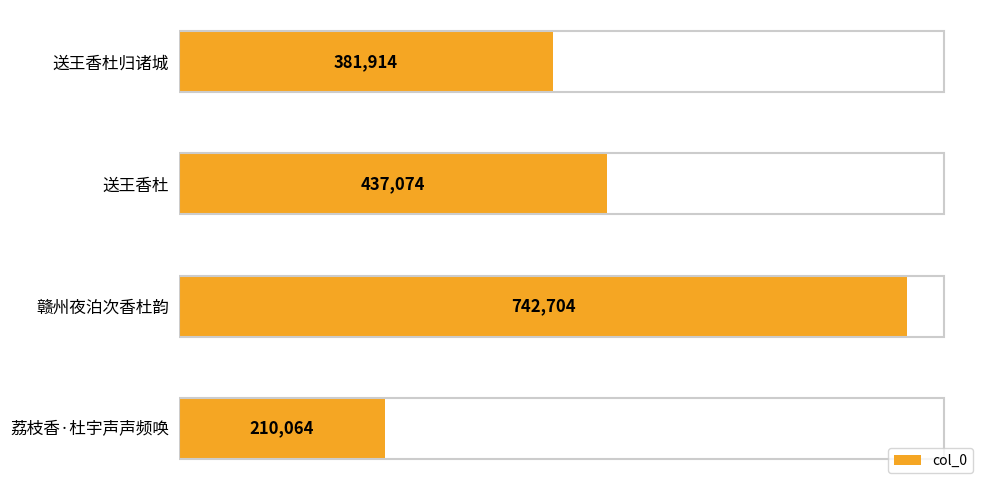

Reading bottom to top, what are all the values shown in this chart?

210064	742704	437074	381914